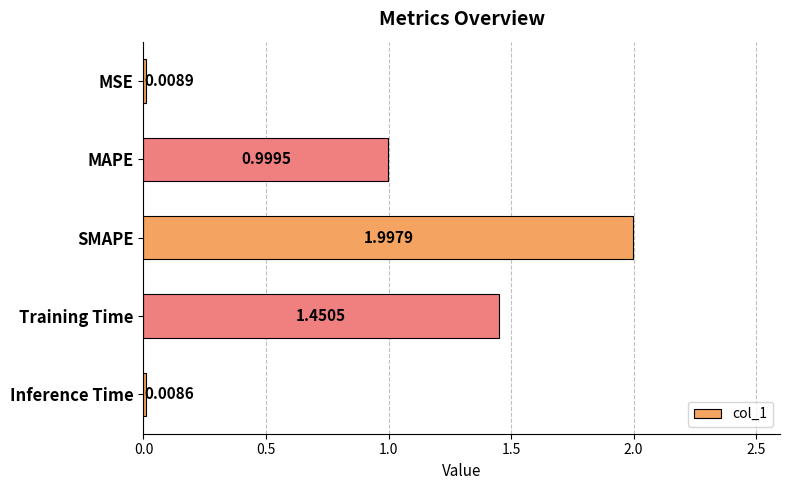

What is the difference between the values at Inference Time and SMAPE?

2.0